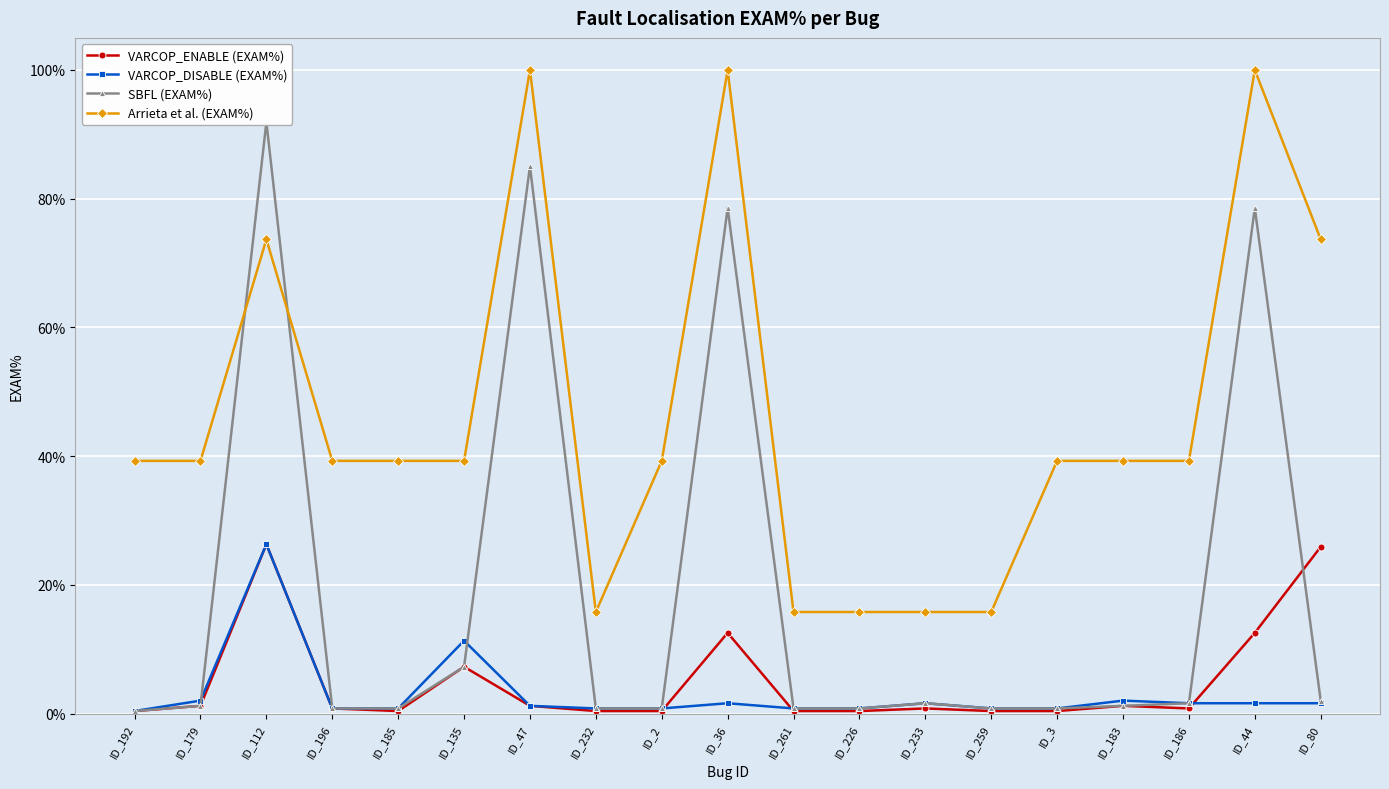

Between ID_186 and ID_112, which is larger?

ID_112